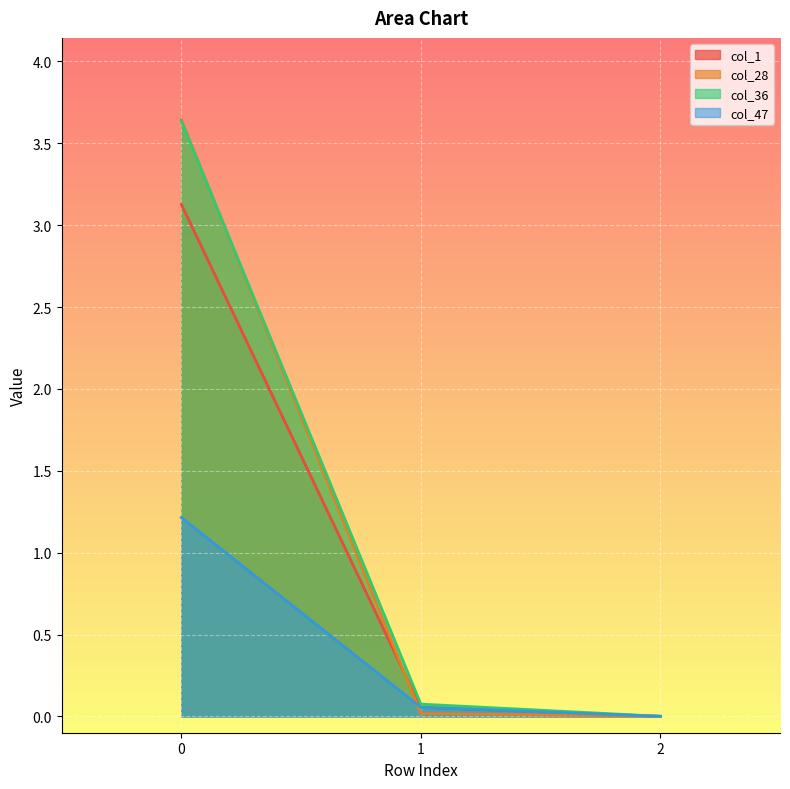

What is the sum of the col_47 values at 2 and 0?

1.2